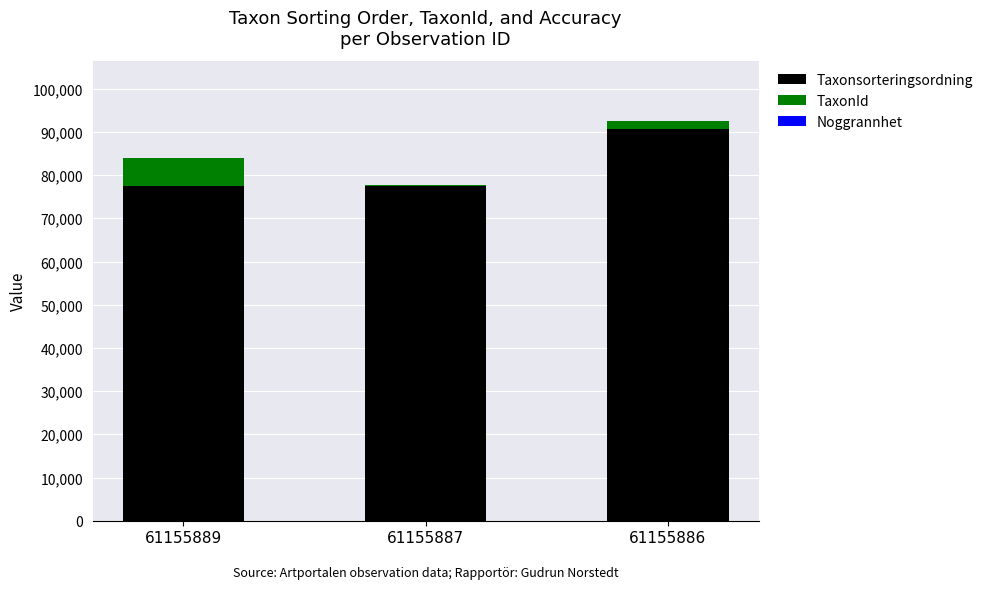

How many series are shown in this chart?

3